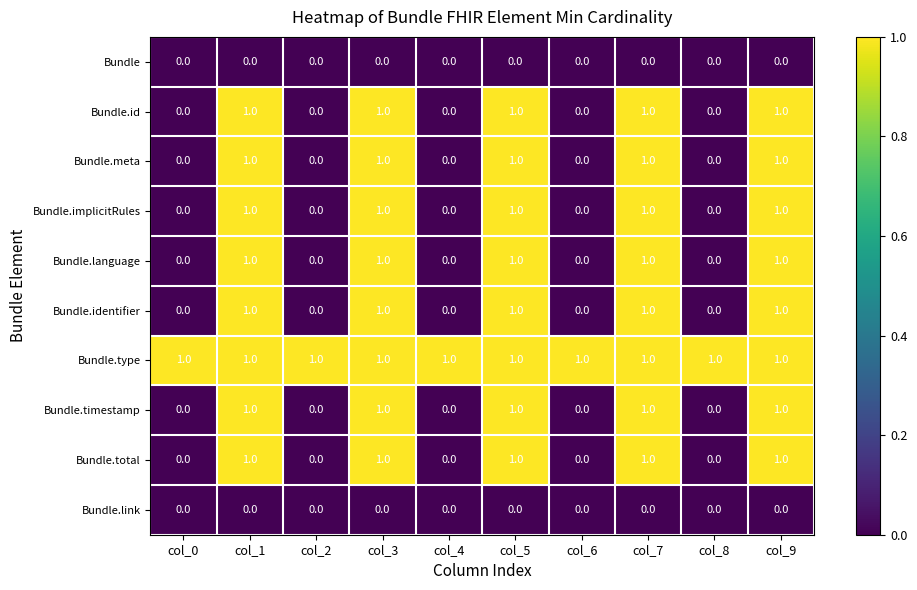

Which series has the largest total across all categories?

Bundle.type